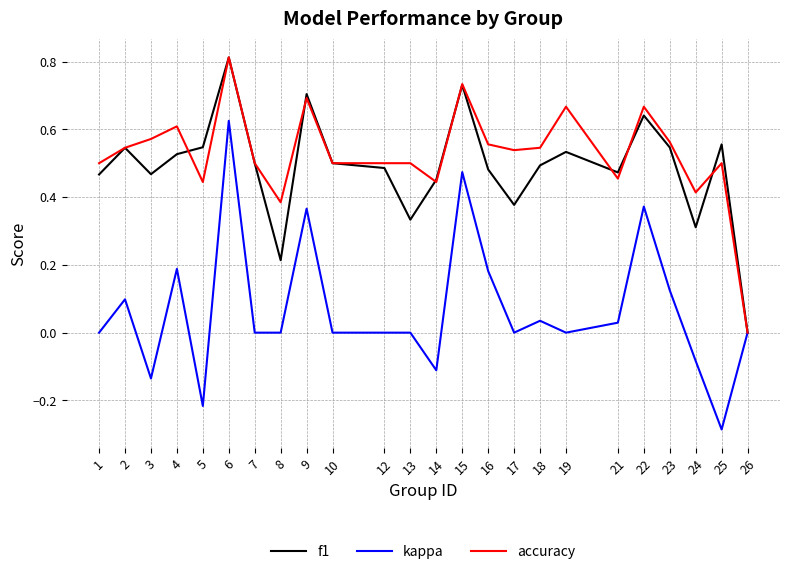

Which category has the lowest value in the kappa series?

25